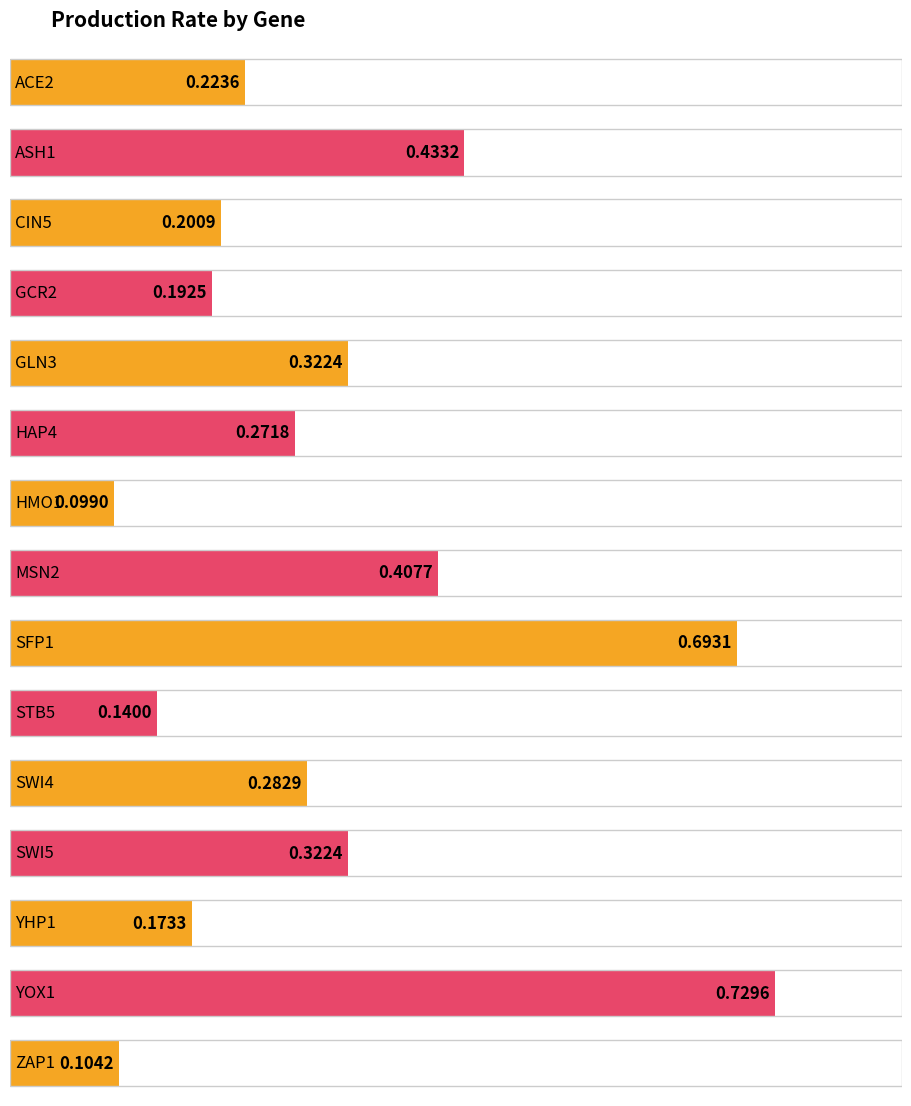

What value does the data have at ASH1?

0.4